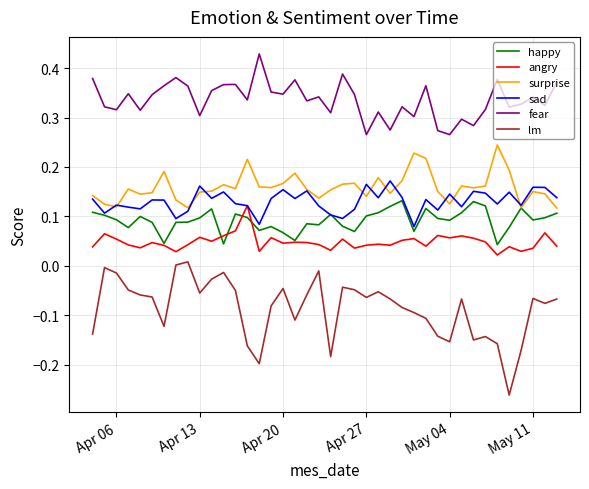

Which series has the largest total across all categories?

fear